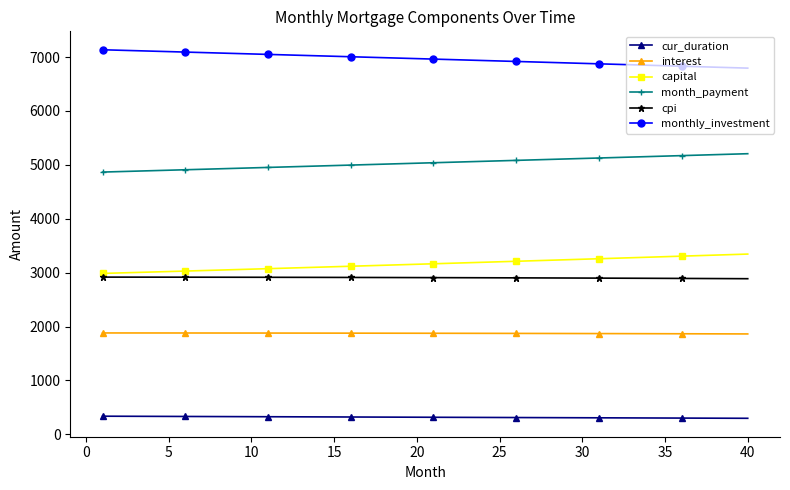

Which series has the largest total across all categories?

monthly_investment